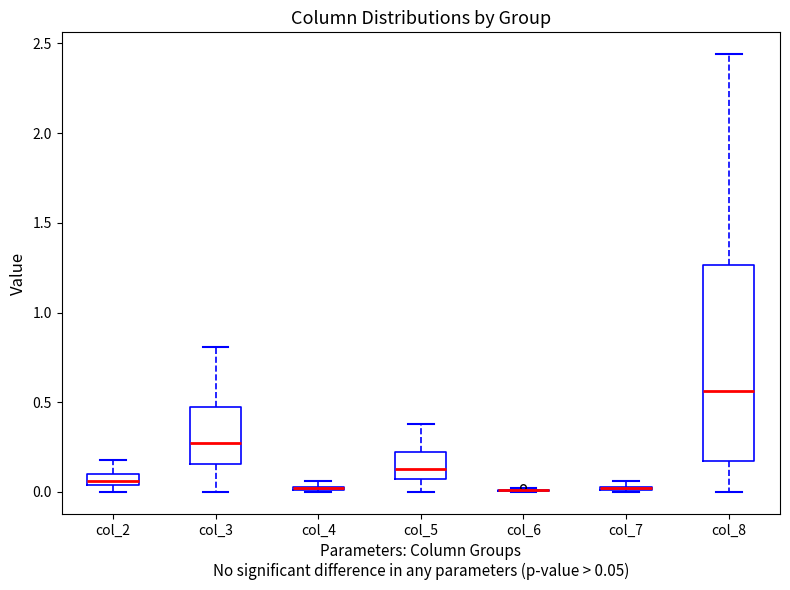

Comparing the boxes themselves (not the whiskers), which one is the tallest?

col_8